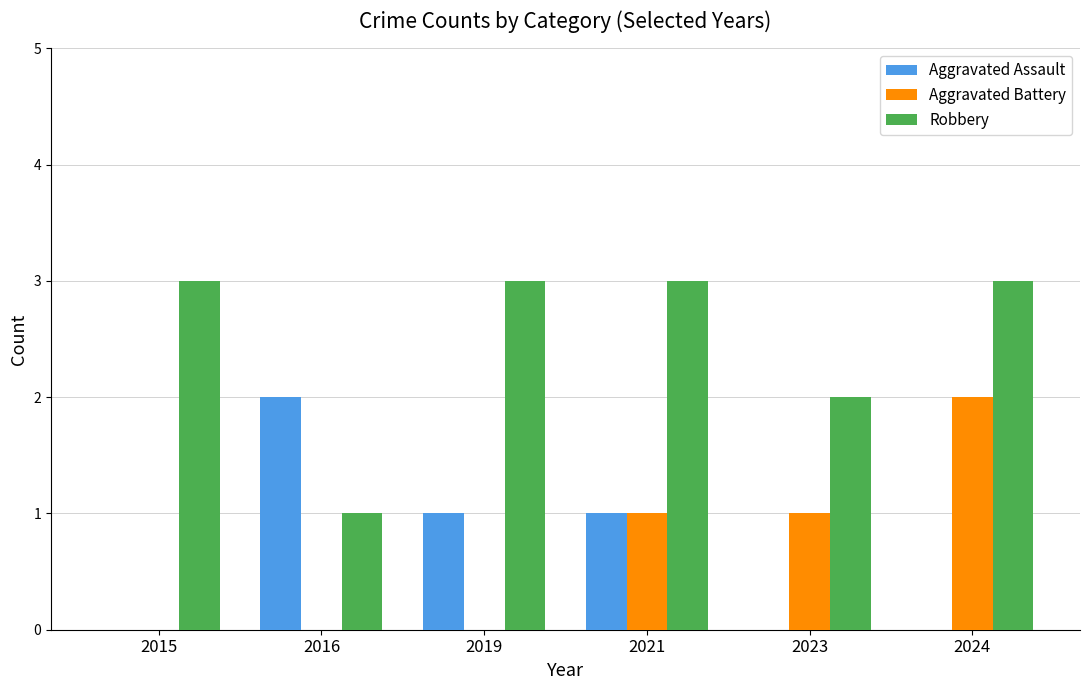

The Aggravated Battery series shows 0 at 2016. True or false?

True